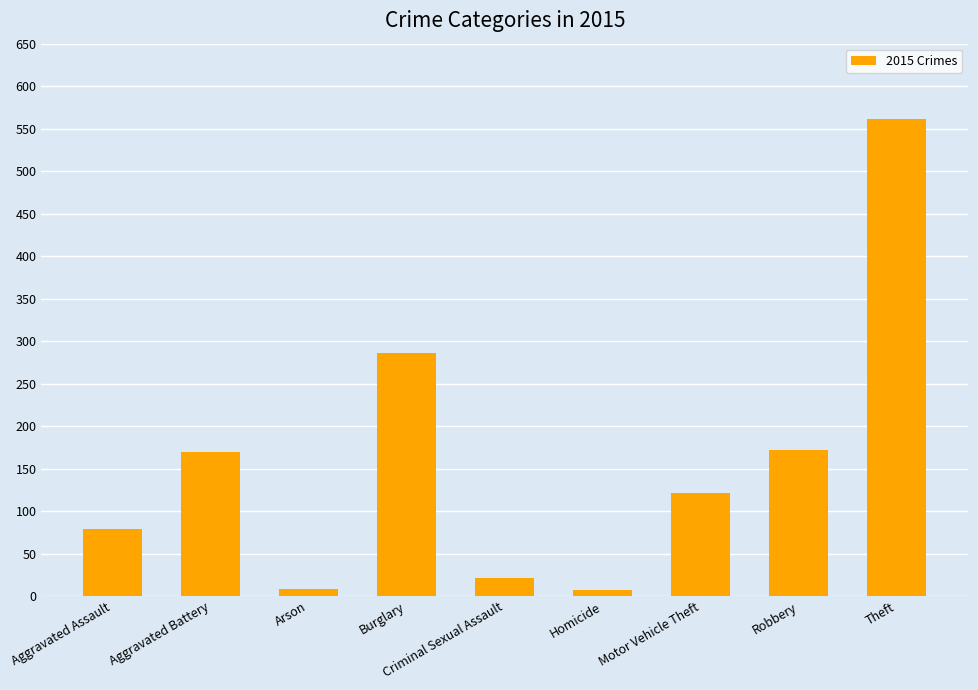

What is the difference between the second highest and second lowest values?

278